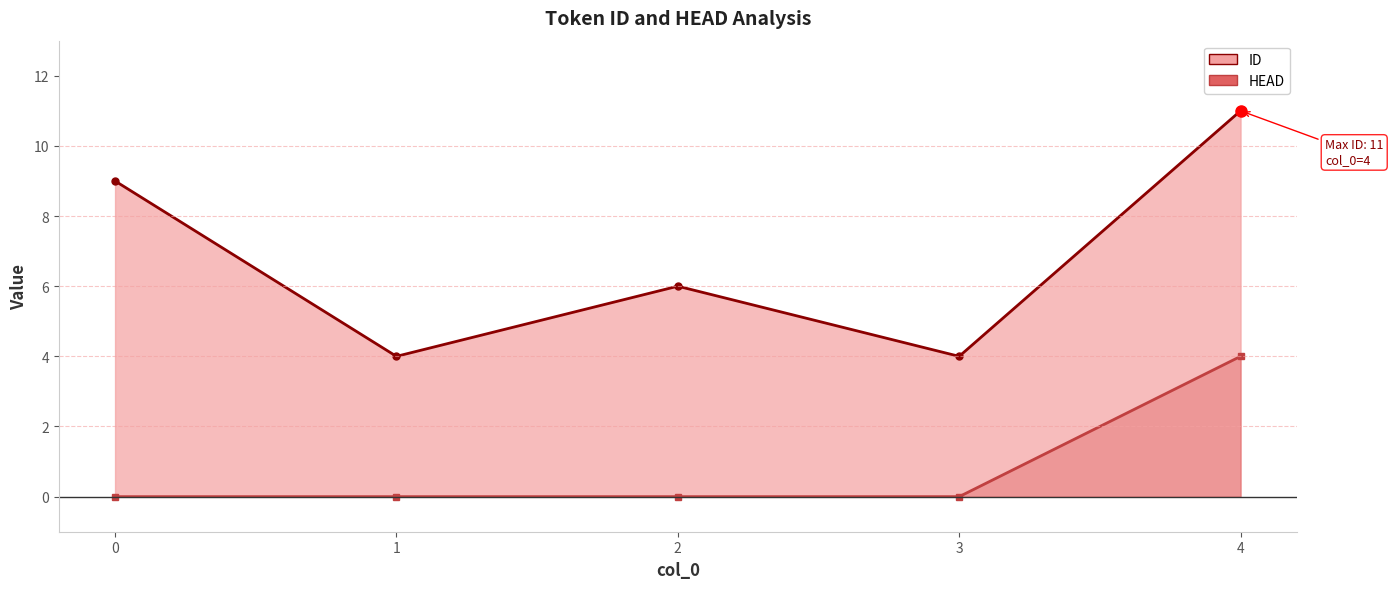

What are all the series names shown in the legend?

ID, HEAD